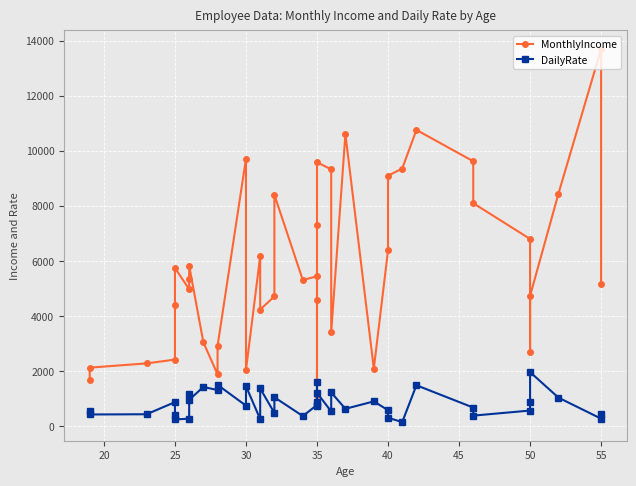

What is the average value of the DailyRate series?

806